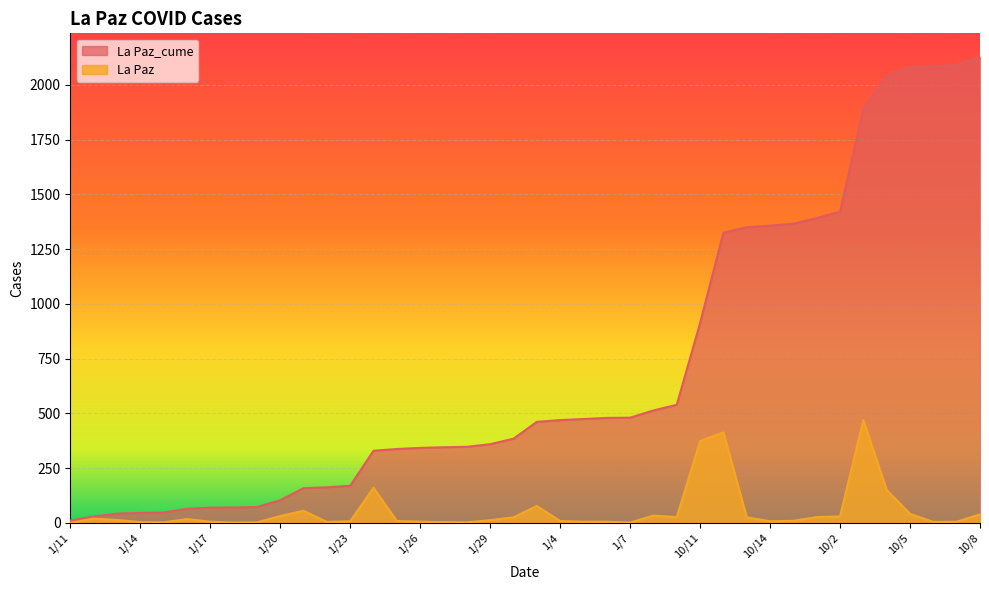

What position from the left is 1/12?

2